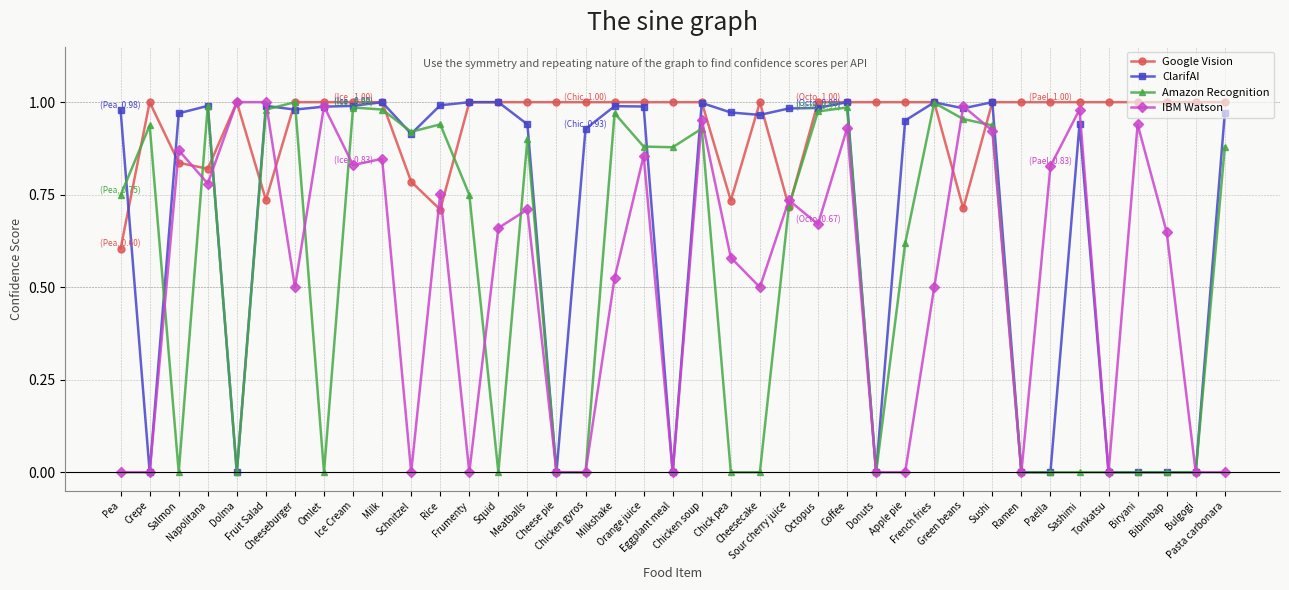

How many data points does each series have?

39